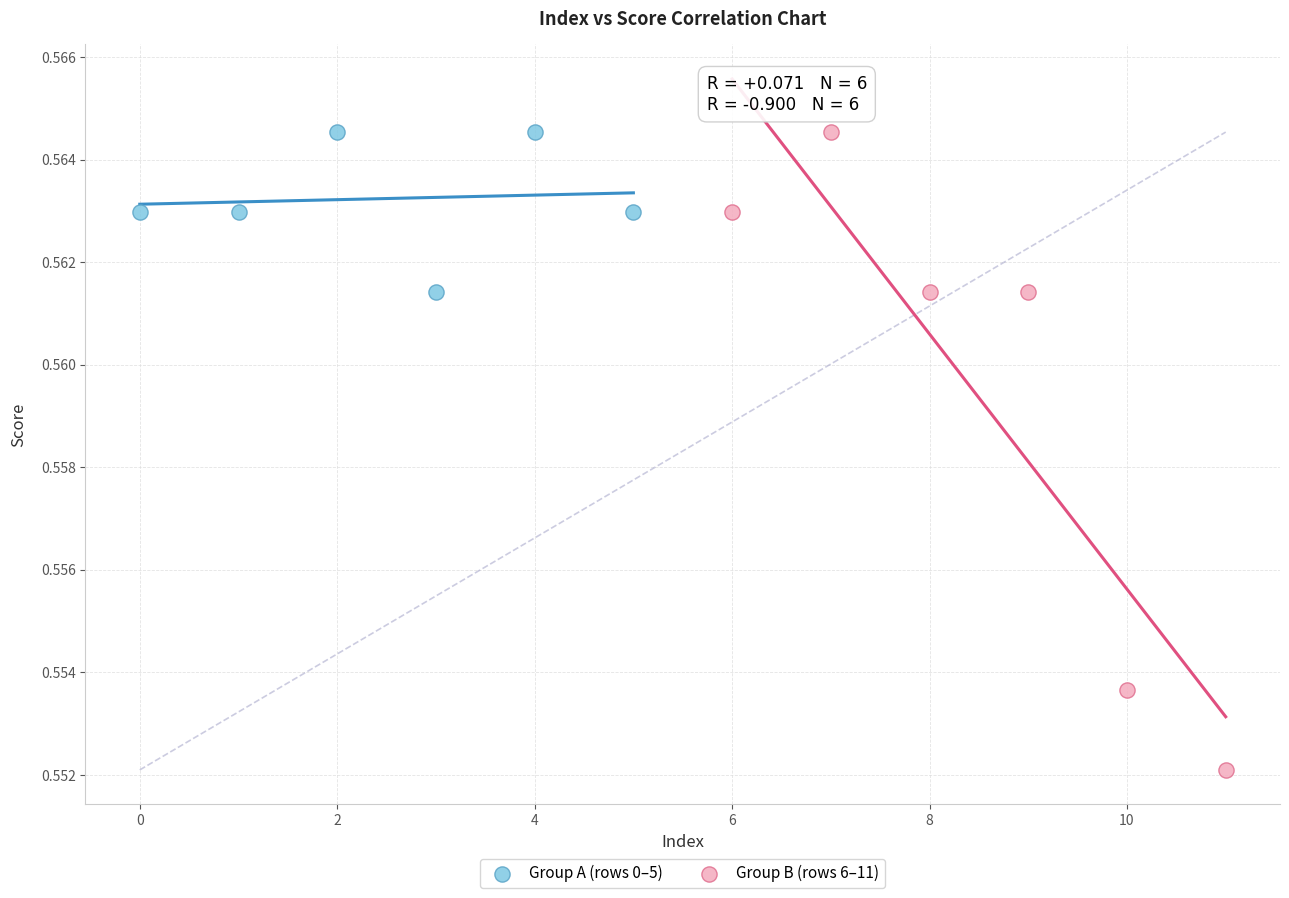

Which series reaches the minimum Y coordinate?

Group B (rows 6–11)